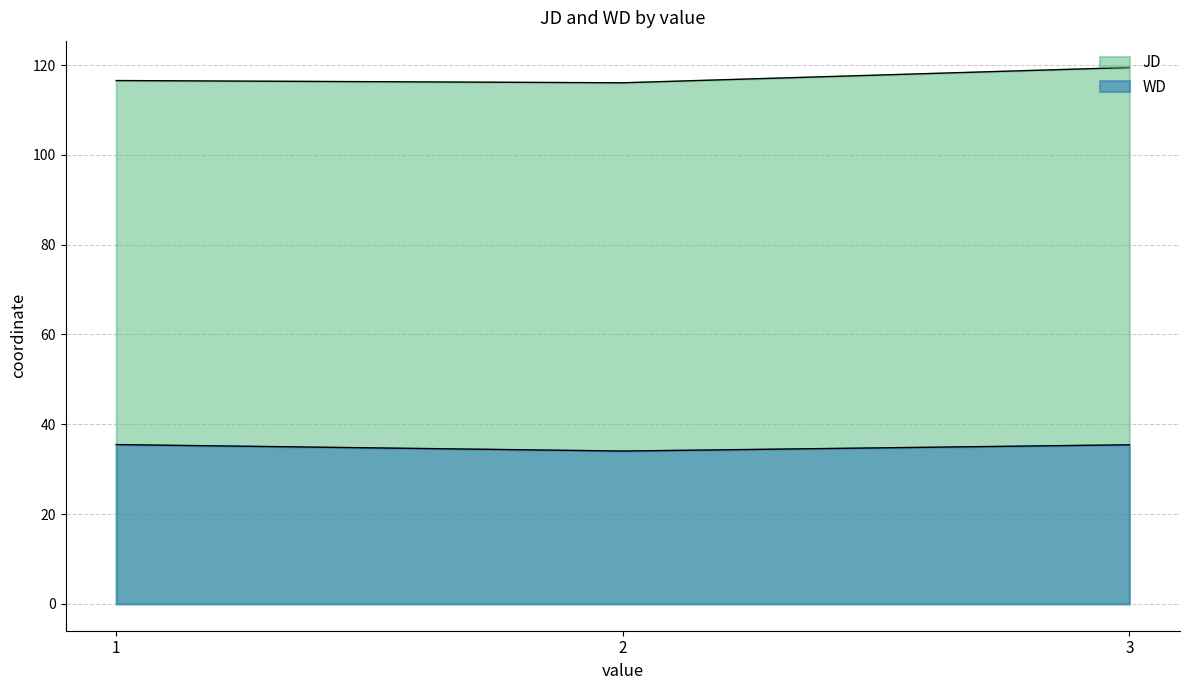

Rank the series by their average value, from lowest to highest.

WD, JD